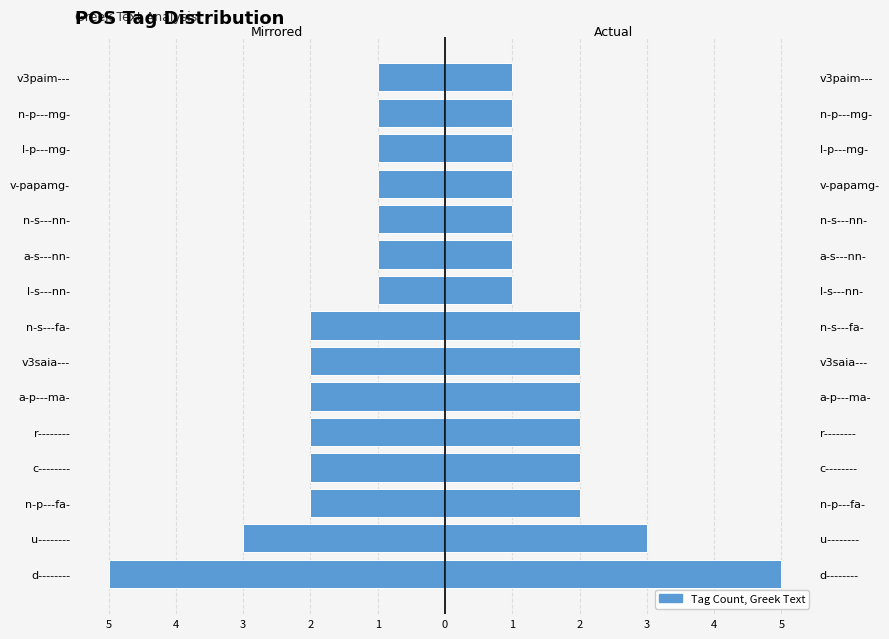

How many bars are there in total?

30